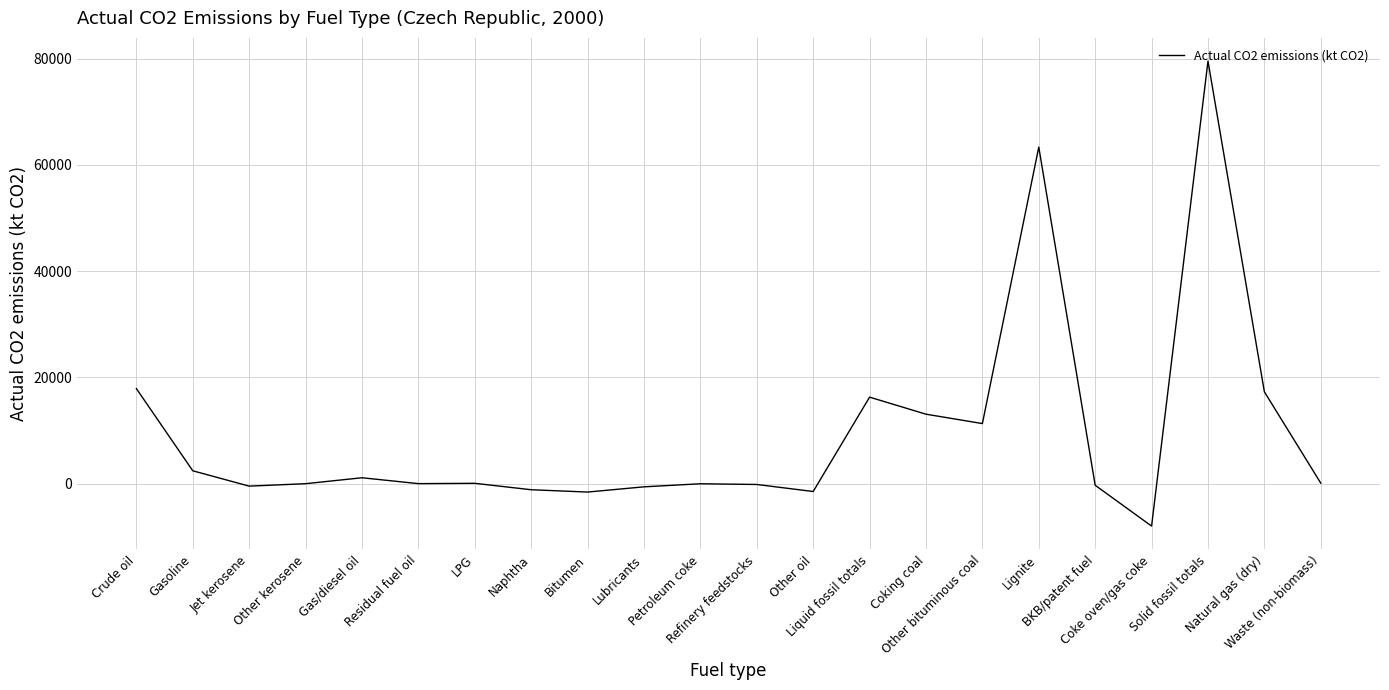

Does the chart have visible grid lines?

Yes